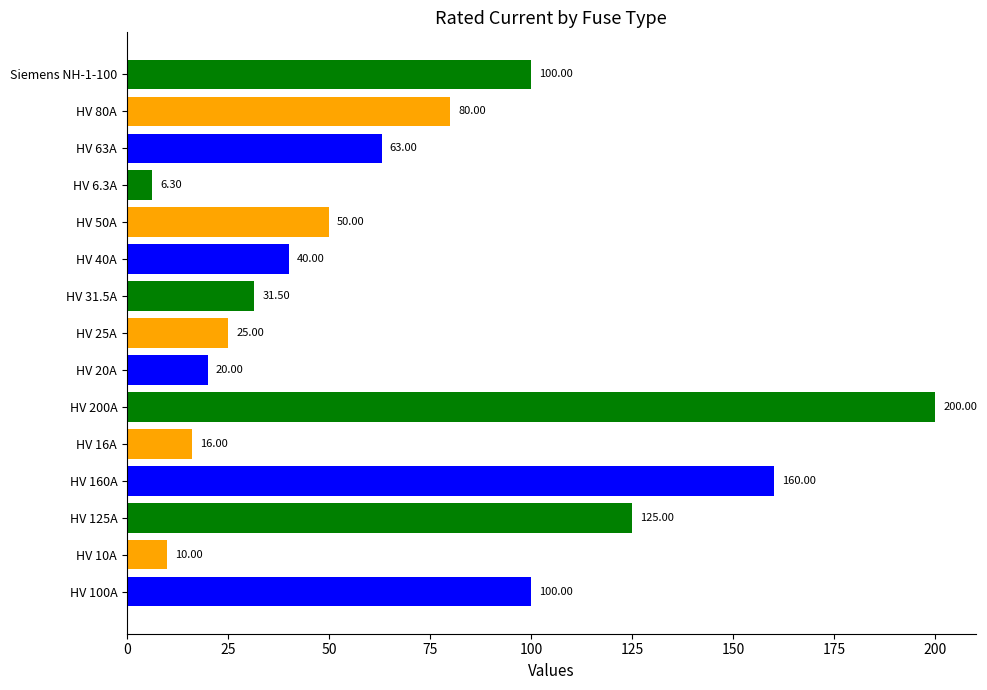

Between HV 80A and Siemens NH-1-100, which is larger?

Siemens NH-1-100